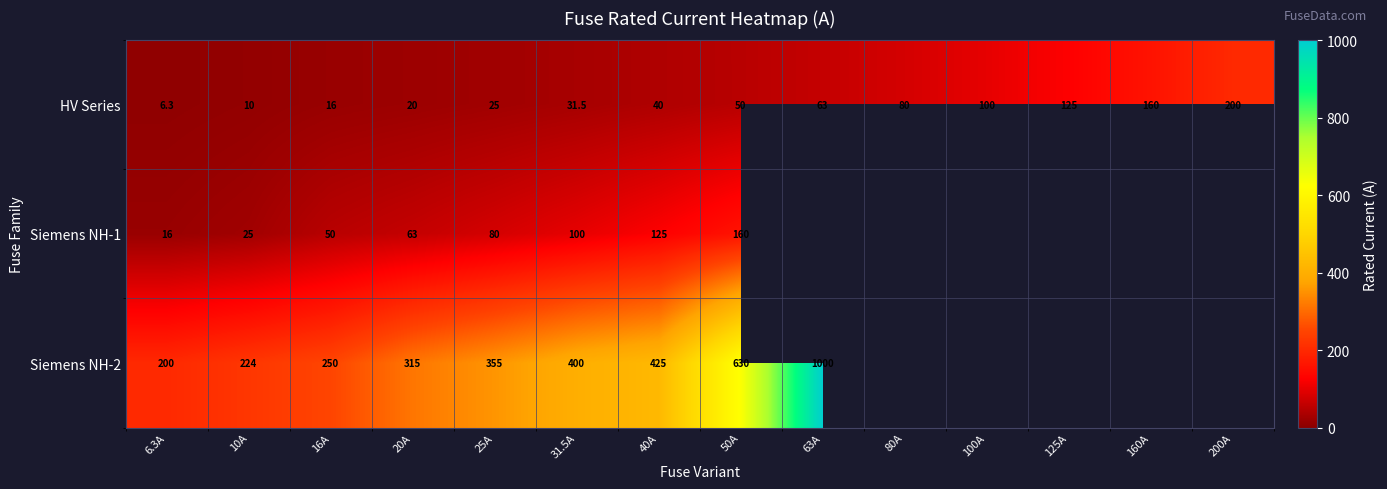

Rank the series at 31.5A from highest to lowest value.

Siemens NH-2, Siemens NH-1, HV Series